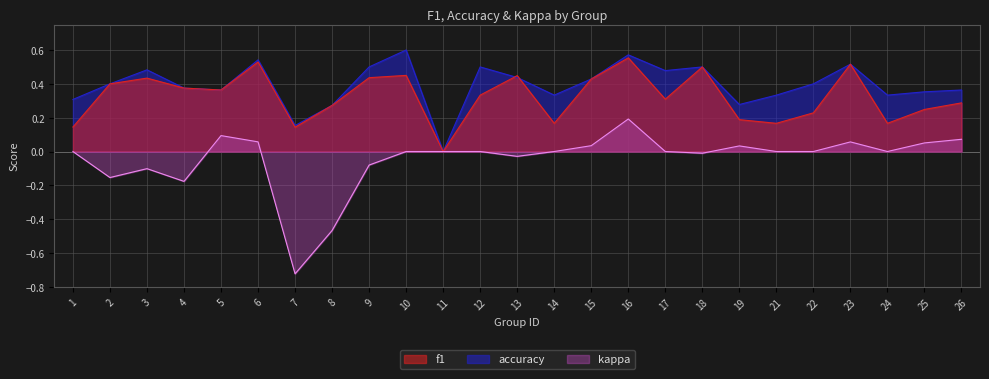

Reading left to right, extract all data points from this chart.

f1: 1=0.1	2=0.4	3=0.4	4=0.4	5=0.4	6=0.5	7=0.1	8=0.3	9=0.4	10=0.5	11=0.0	12=0.3	13=0.4	14=0.2	15=0.4	16=0.6	17=0.3	18=0.5	19=0.2	21=0.2	22=0.2	23=0.5	24=0.2	25=0.2	26=0.3
accuracy: 1=0.3	2=0.4	3=0.5	4=0.4	5=0.4	6=0.5	7=0.2	8=0.3	9=0.5	10=0.6	11=0.0	12=0.5	13=0.4	14=0.3	15=0.4	16=0.6	17=0.5	18=0.5	19=0.3	21=0.3	22=0.4	23=0.5	24=0.3	25=0.4	26=0.4
kappa: 1=0.0	2=-0.2	3=-0.1	4=-0.2	5=0.1	6=0.1	7=-0.7	8=-0.5	9=-0.1	10=0.0	11=0.0	12=0.0	13=-0.0	14=0.0	15=0.0	16=0.2	17=0.0	18=-0.0	19=0.0	21=0.0	22=0.0	23=0.1	24=0.0	25=0.1	26=0.1